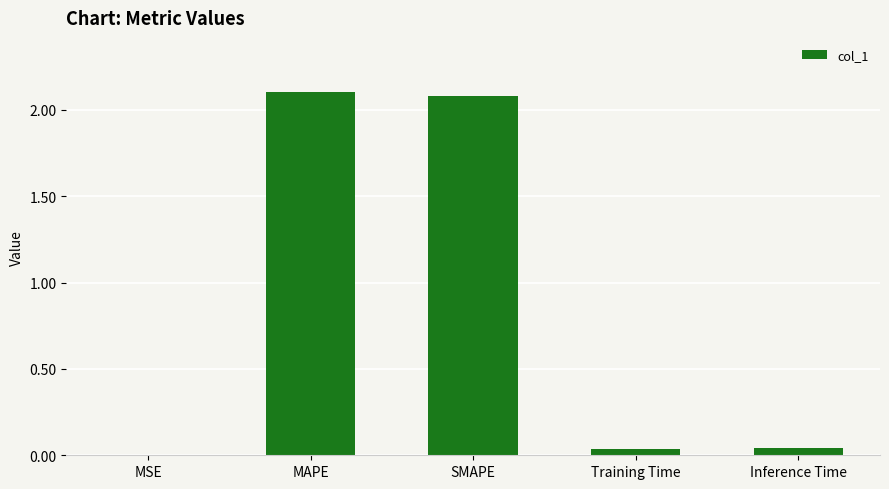

What is the greatest value displayed?

2.1